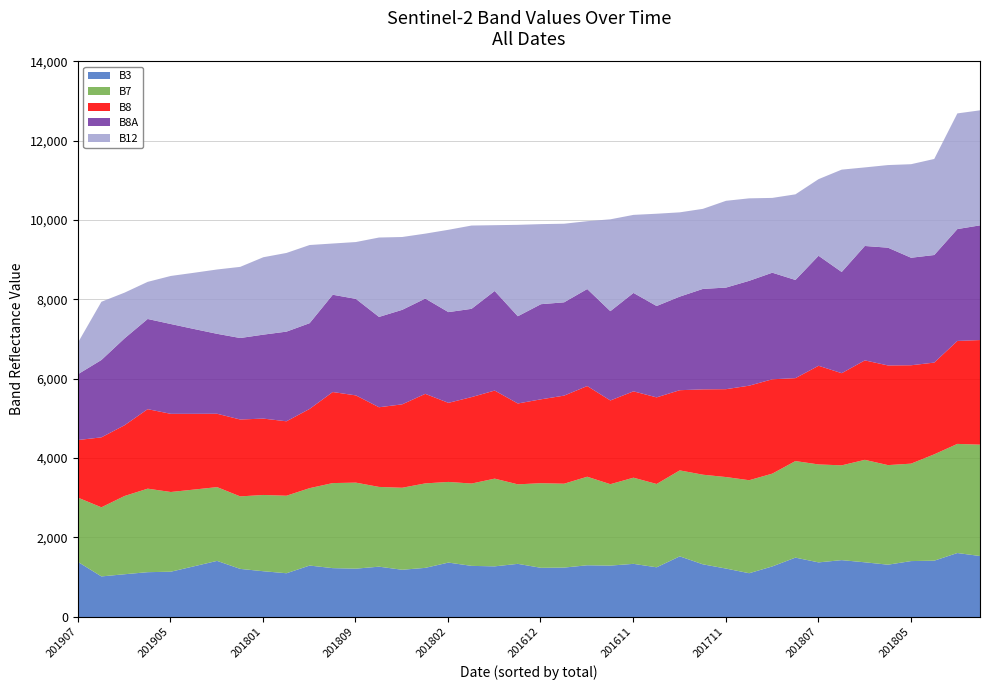

Rank the series at 201912 from lowest to highest value.

B3, B8, B7, B8A, B12